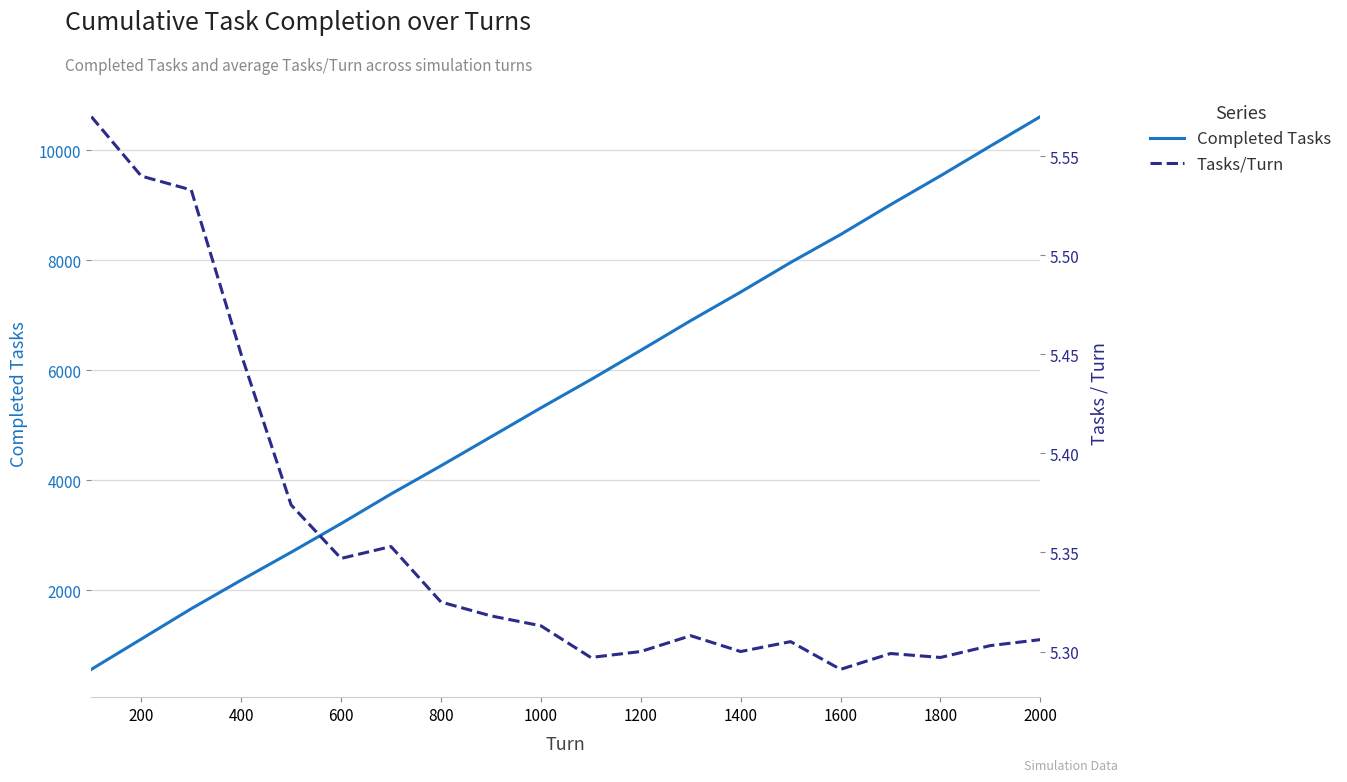

Which series has the largest range (max minus min)?

Completed Tasks